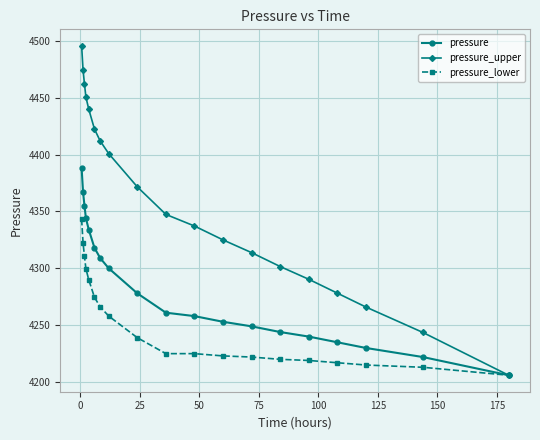

Which series has the largest total across all categories?

pressure_upper